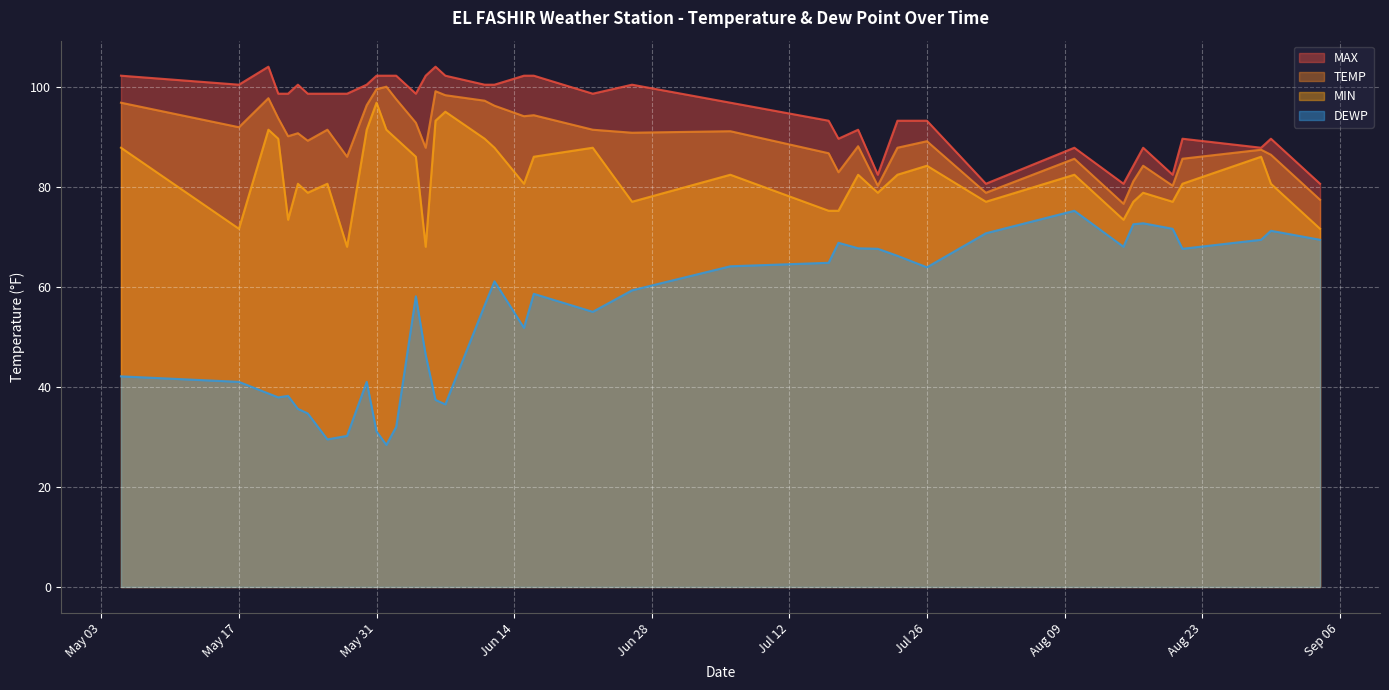

What is the maximum value for TEMP?

100.0